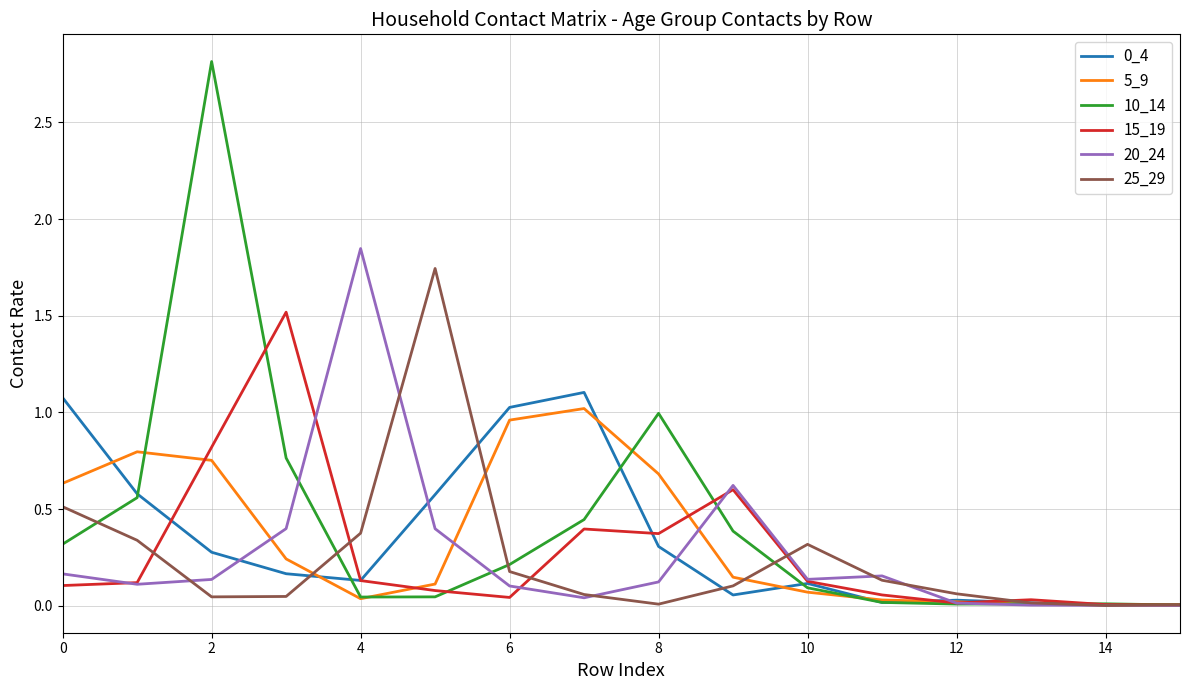

What is the sum of all 10_14 values?

6.7